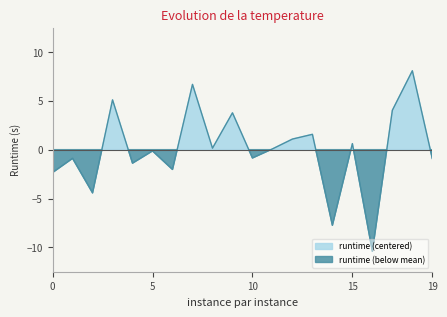

Reading left to right, transcribe all the data shown in this chart.

-2.3	-0.9	-4.4	5.1	-1.4	-0.1	-2.0	6.7	0.1	3.8	-0.9	0.1	1.1	1.6	-7.7	0.6	-10.4	4.0	8.1	-0.9